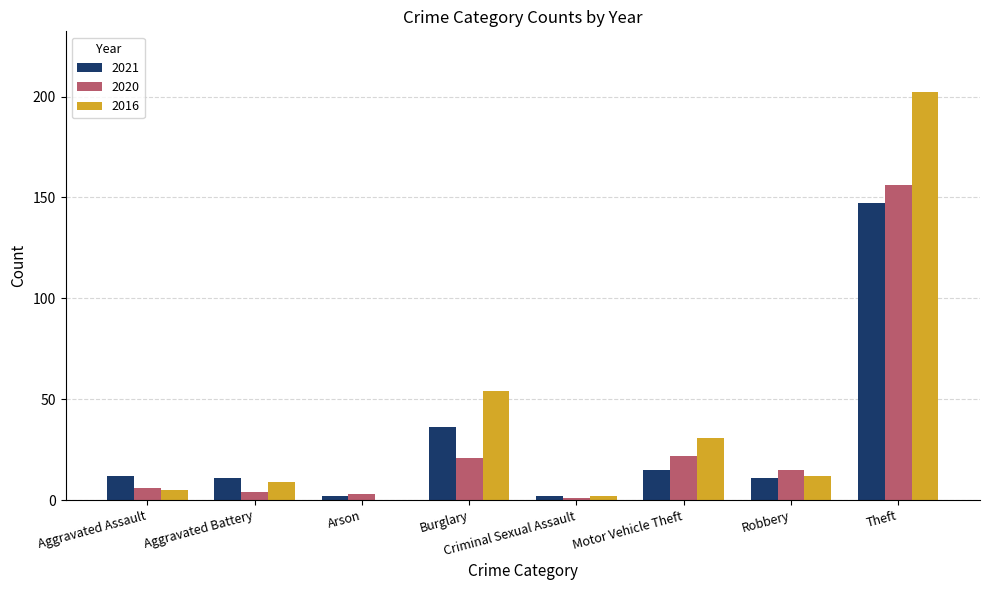

How many groups of bars are there?

8